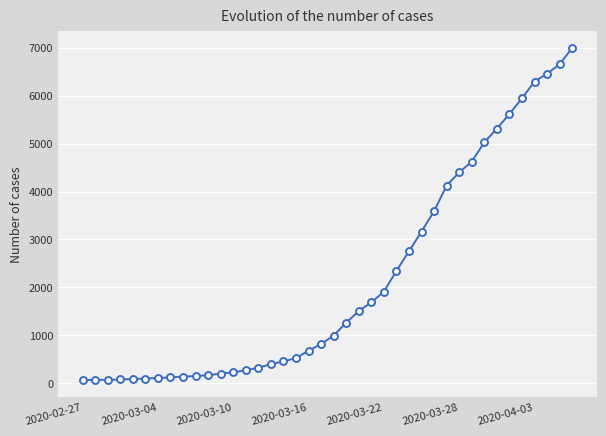

What is the greatest value displayed?

6995